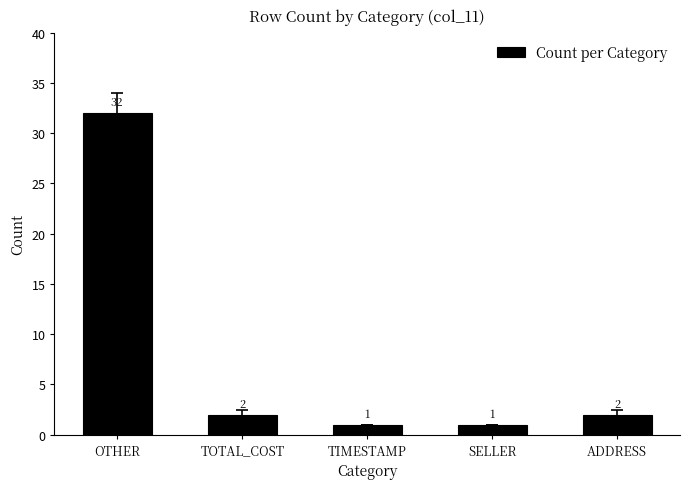

What is the maximum value shown in the chart?

32